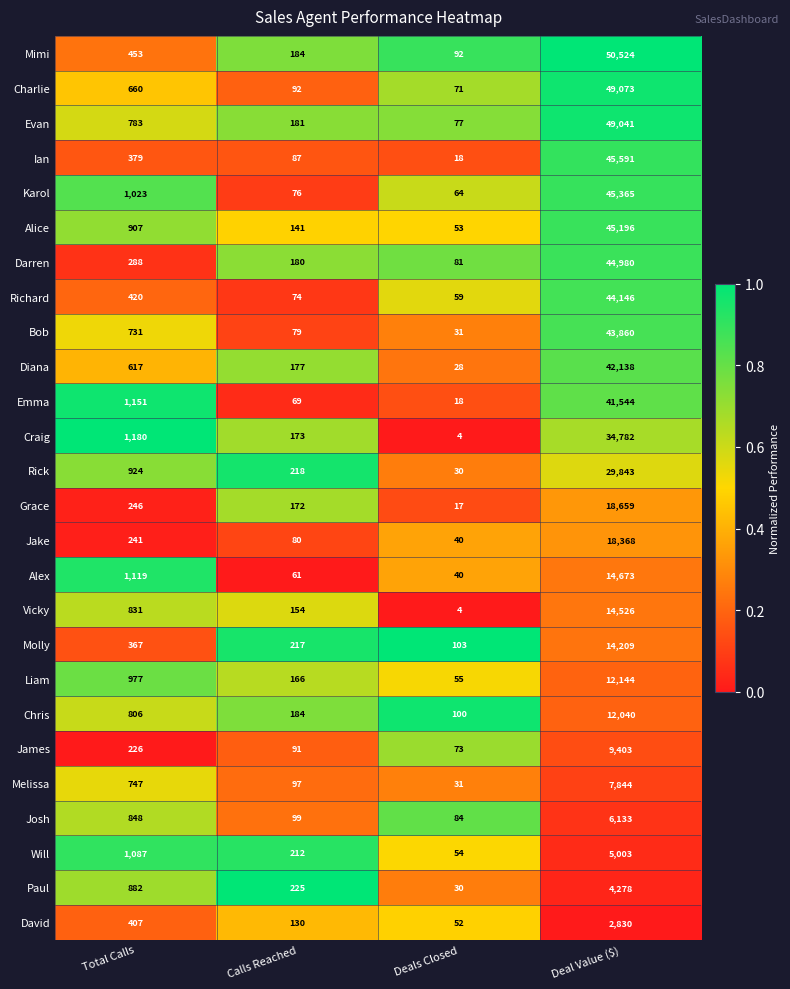

What is the difference between the Rick values at Total Calls and Deal Value ($)?

28919